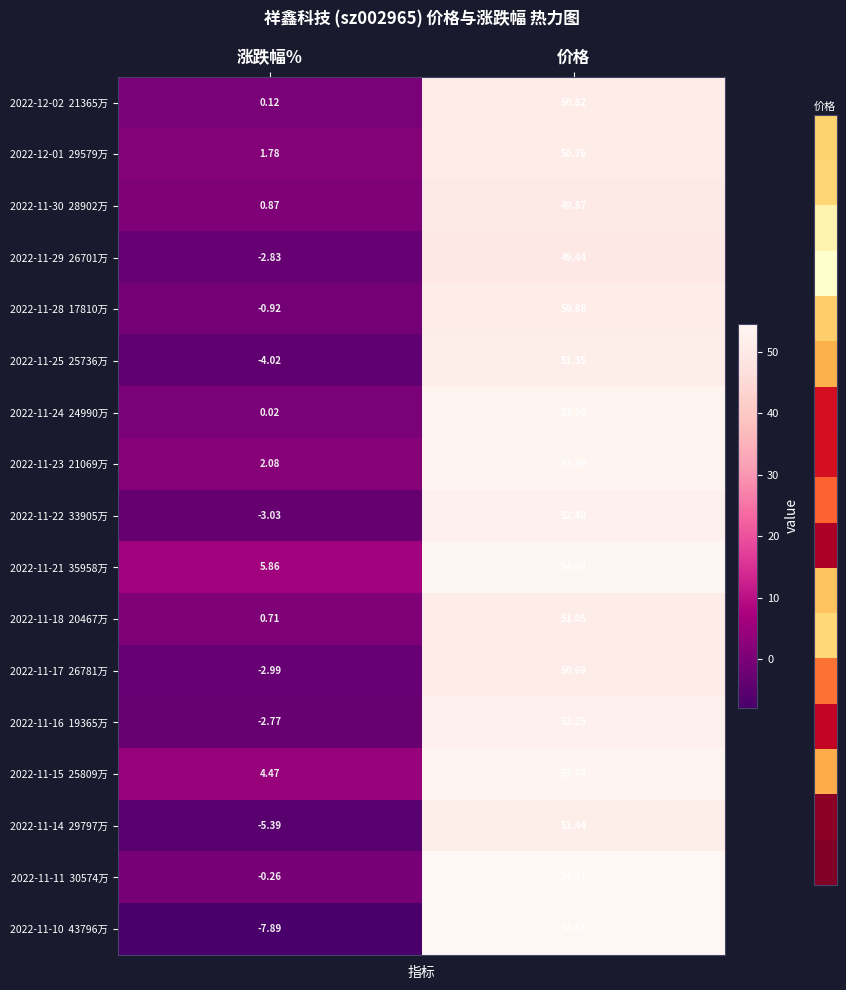

Which category has the lowest value across all series?

涨跌幅%